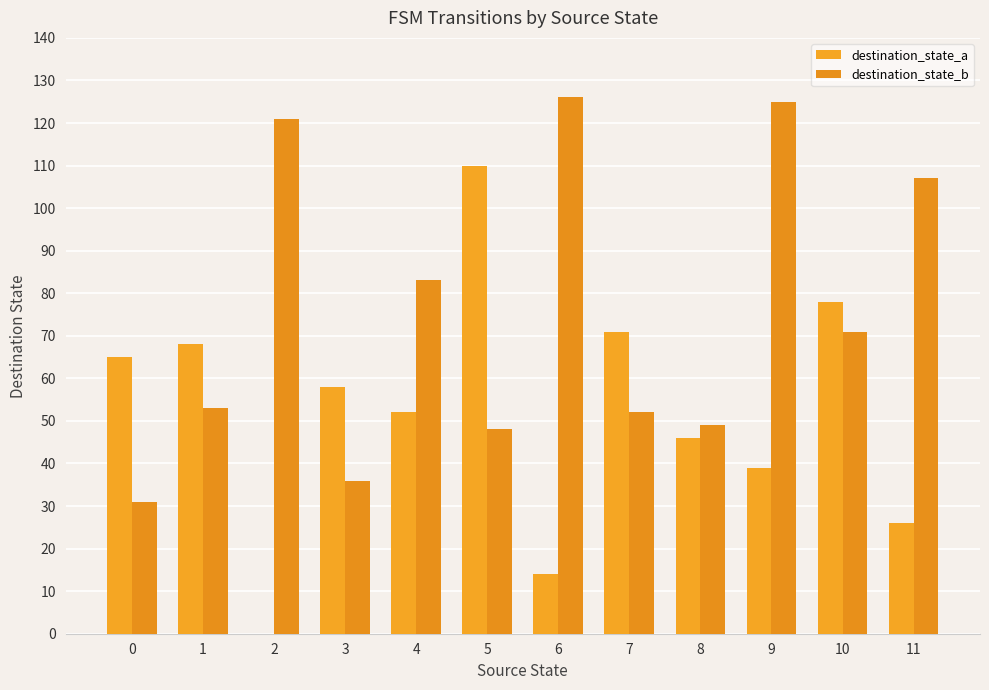

Where is destination_state_b nearest to the value 78?

4